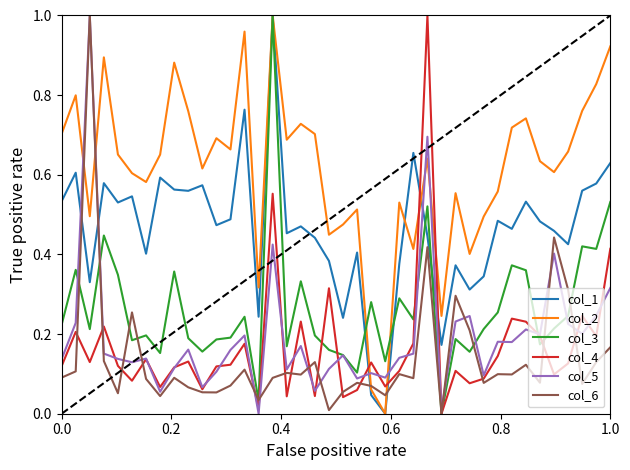

Which series has the largest total across all categories?

col_2